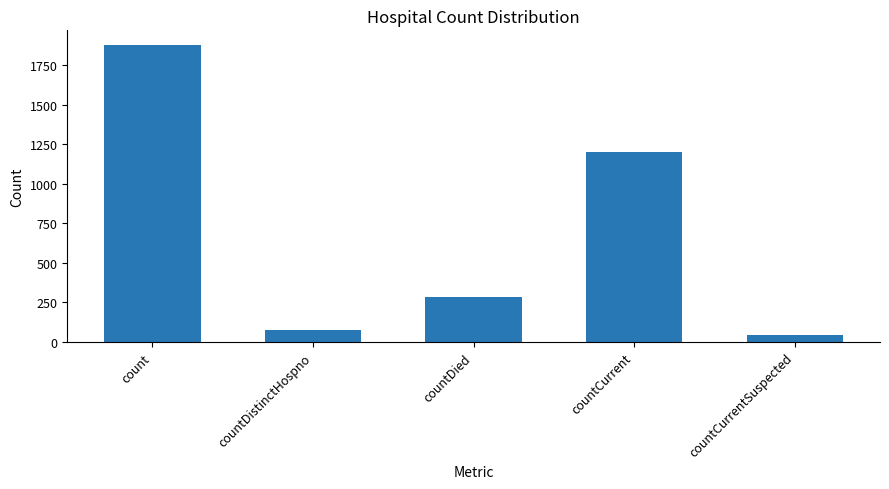

Where does the data first go above 287?

count